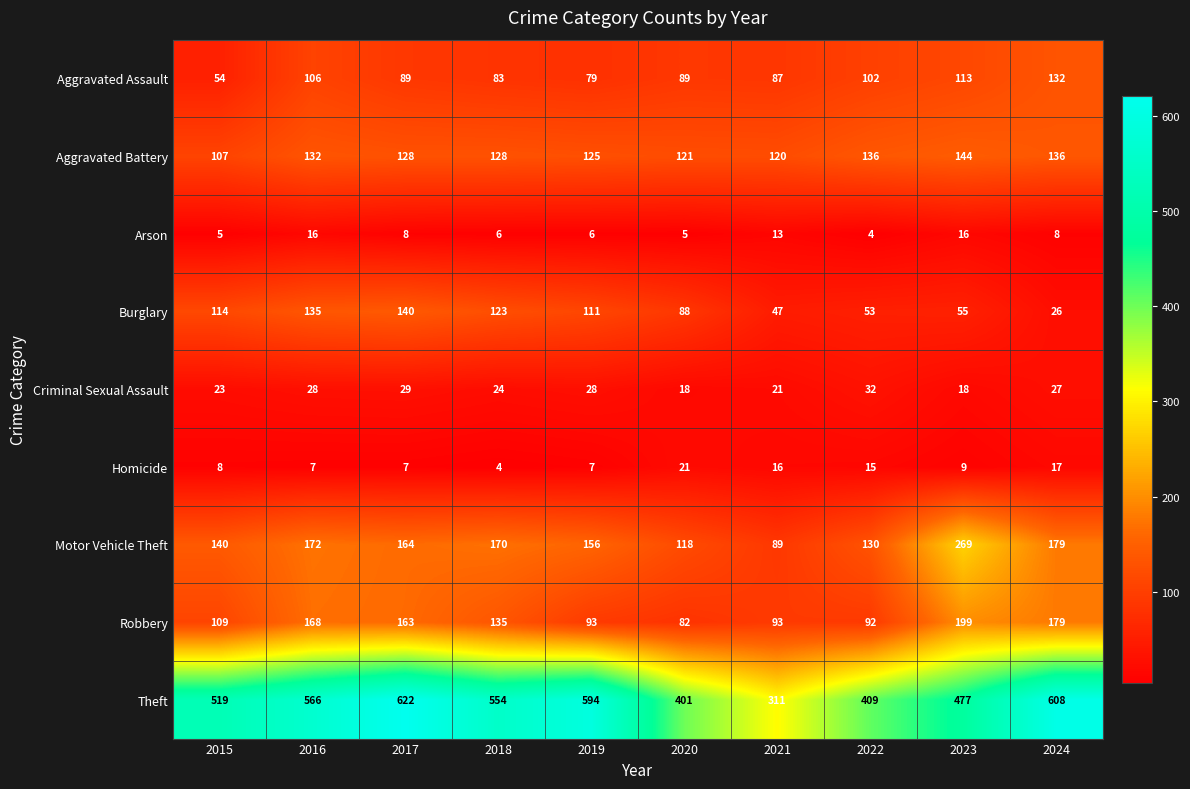

Is it true that Theft equals 409 at 2022?

True